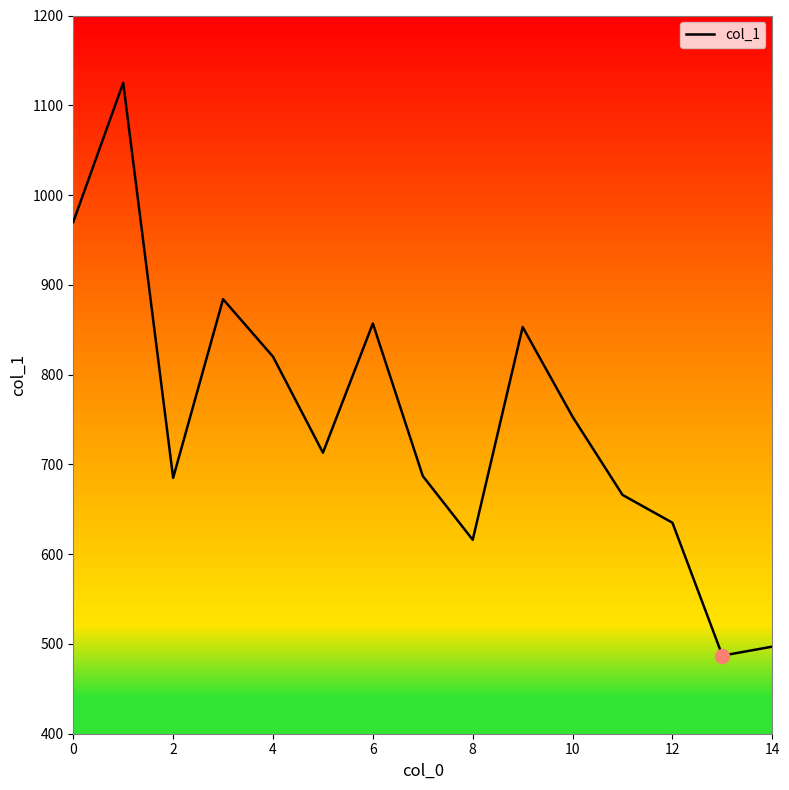

How many distinct data groups are displayed?

1